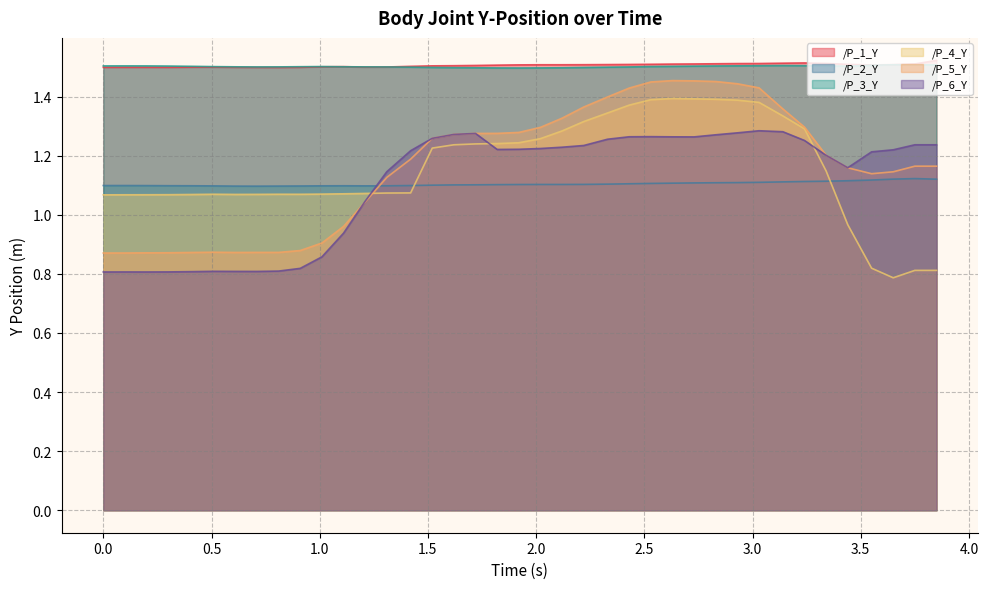

Count the number of data series in this chart.

6